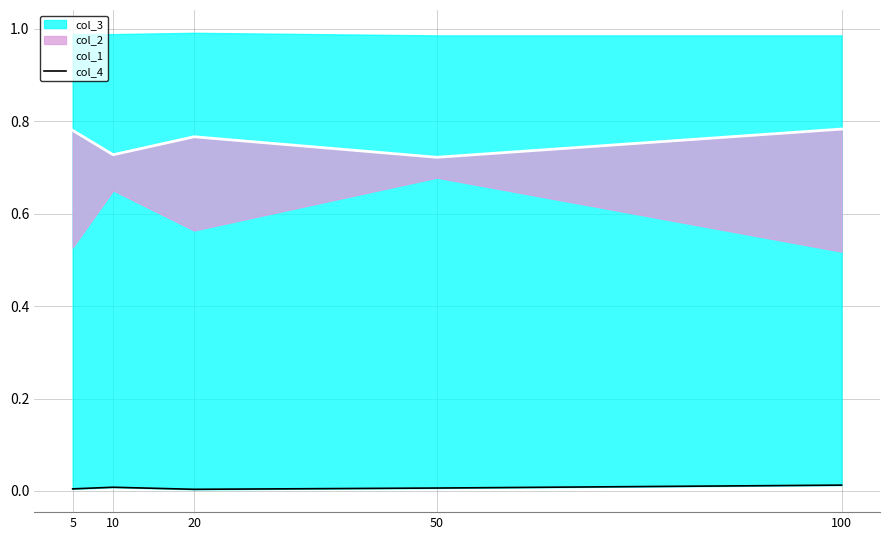

What is the maximum value shown in the chart?

0.8